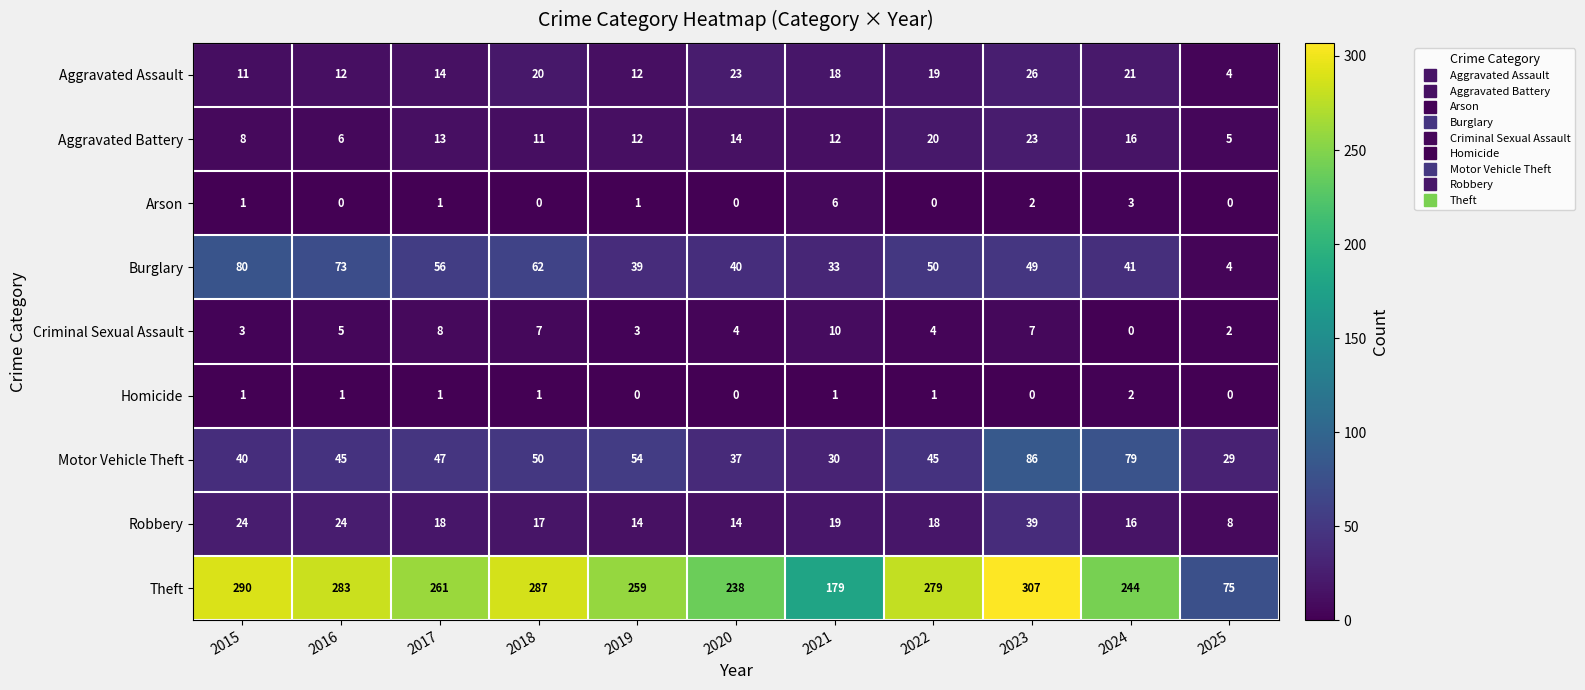

Between 2021 and 2025, which series saw the biggest shift?

Theft